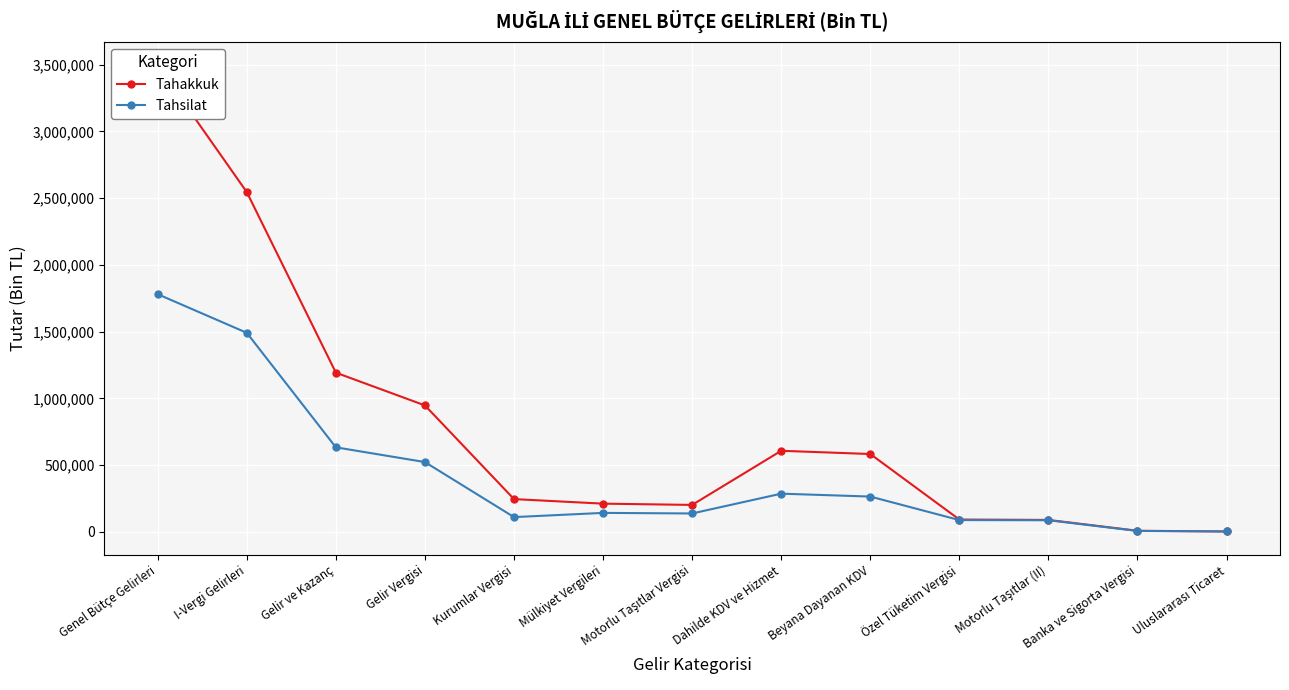

Reading left to right, list all the values displayed in this chart.

Tahakkuk: Genel Bütçe Gelirleri=3496253	I-Vergi Gelirleri=2545421	Gelir ve Kazanç=1192742	Gelir Vergisi=947332	Kurumlar Vergisi=245410	Mülkiyet Vergileri=211283	Motorlu Taşıtlar Vergisi=201758	Dahilde KDV ve Hizmet=607332	Beyana Dayanan KDV=583168	Özel Tüketim Vergisi=92184	Motorlu Taşıtlar (II)=89308	Banka ve Sigorta Vergisi=8221	Uluslararası Ticaret=2754
Tahsilat: Genel Bütçe Gelirleri=1780484	I-Vergi Gelirleri=1491224	Gelir ve Kazanç=633268	Gelir Vergisi=522791	Kurumlar Vergisi=110477	Mülkiyet Vergileri=142024	Motorlu Taşıtlar Vergisi=137747	Dahilde KDV ve Hizmet=286017	Beyana Dayanan KDV=264381	Özel Tüketim Vergisi=88153	Motorlu Taşıtlar (II)=86910	Banka ve Sigorta Vergisi=6633	Uluslararası Ticaret=2753